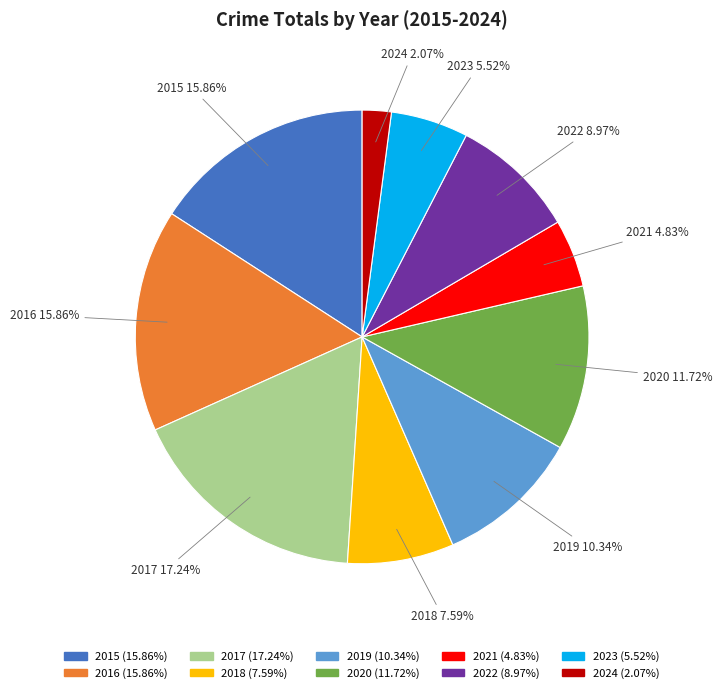

What portion of the pie excludes 2021?

95.2%